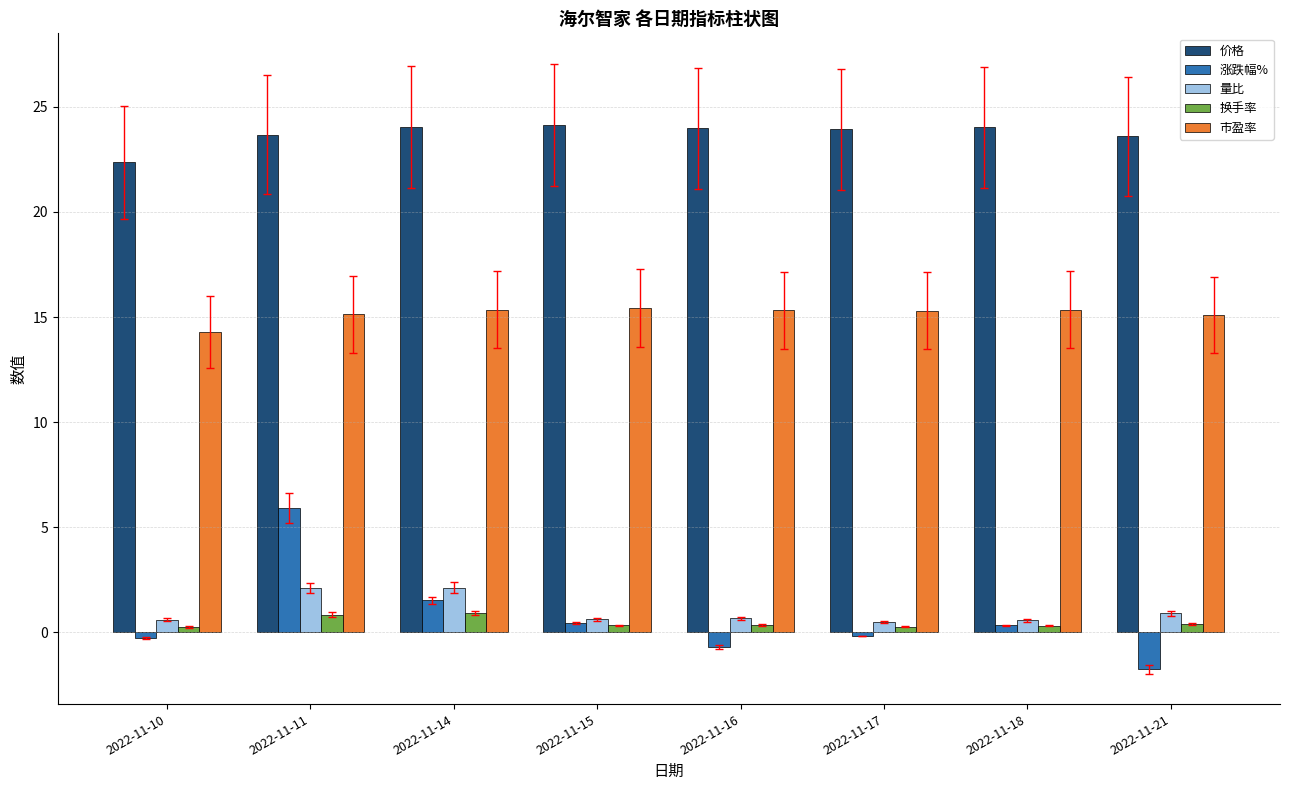

What is the approximate value of 涨跌幅% at 2022-11-16?

-0.7